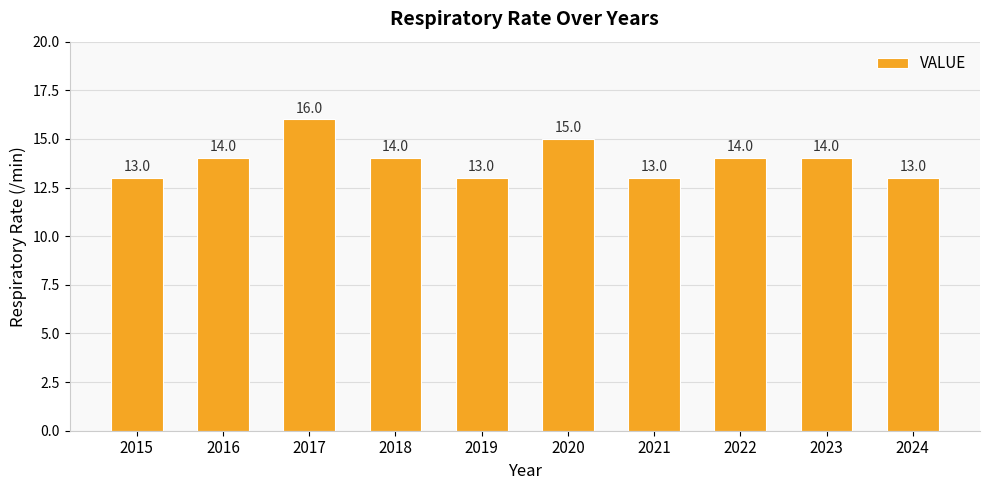

How many values are between 13 and 14?

8